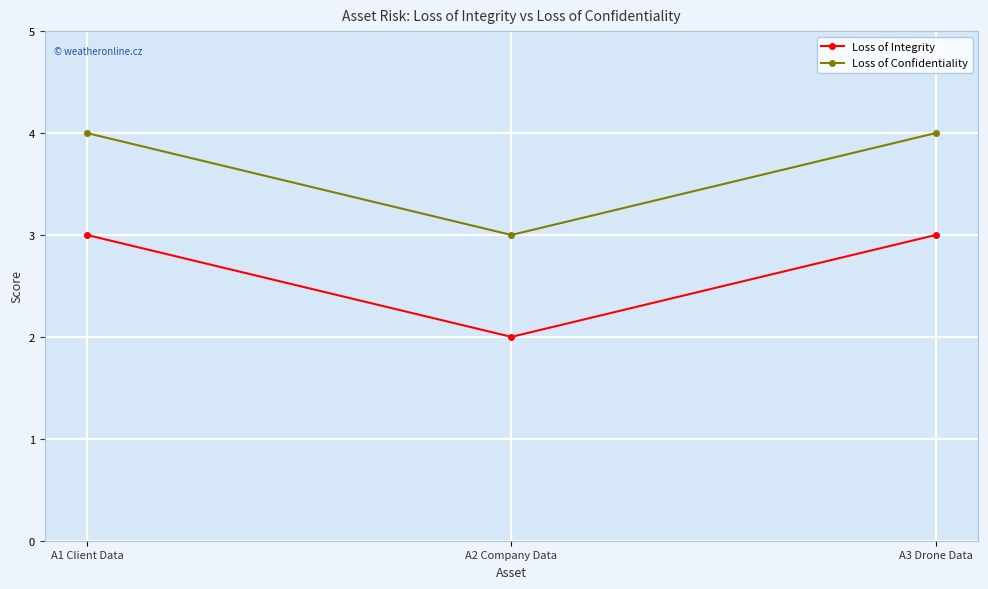

Reading right to left, list all the values displayed in this chart.

Loss of Integrity: A3 Drone Data=3	A2 Company Data=2	A1 Client Data=3
Loss of Confidentiality: A3 Drone Data=4	A2 Company Data=3	A1 Client Data=4